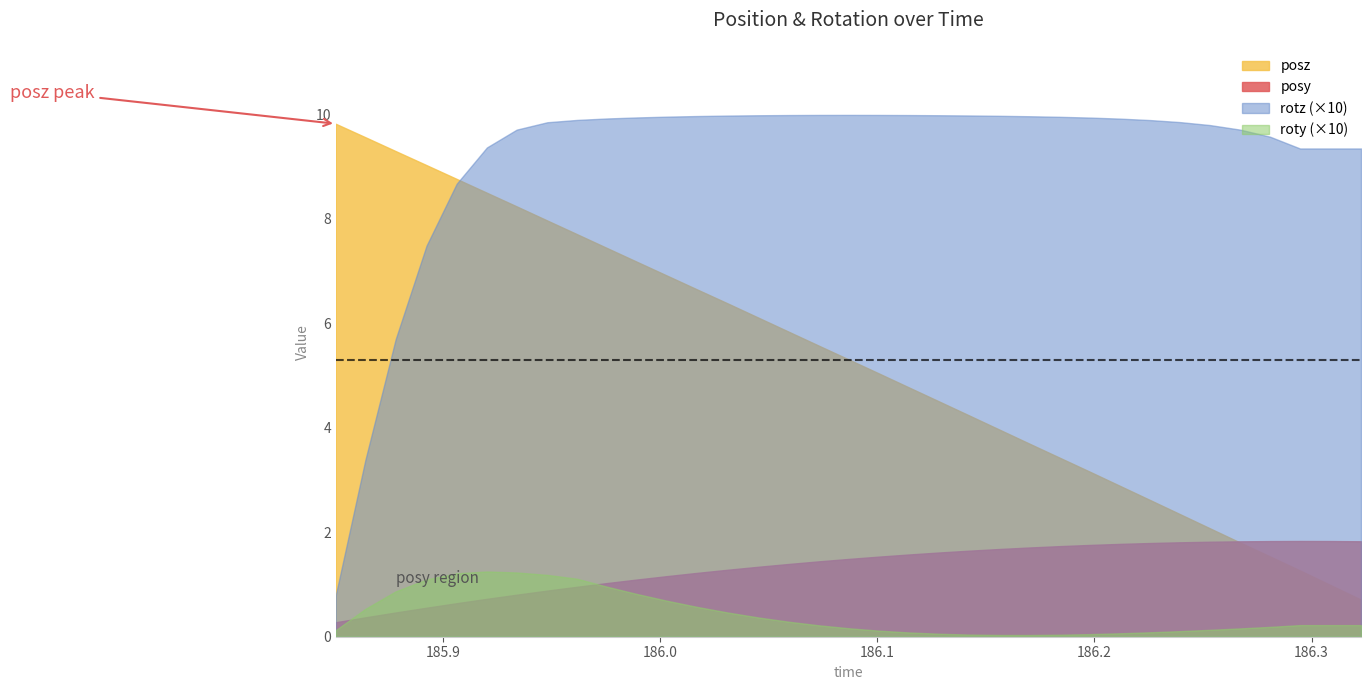

The value of posz at 5 is 8.5. True or false?

True